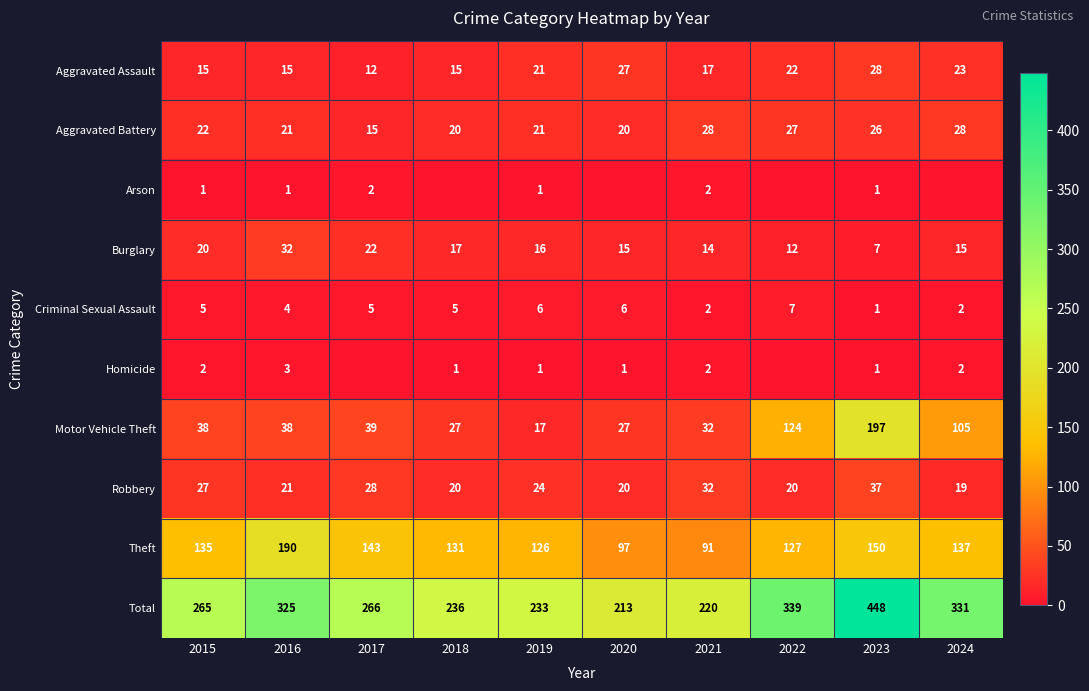

At which label is Robbery closest to 28?

2017